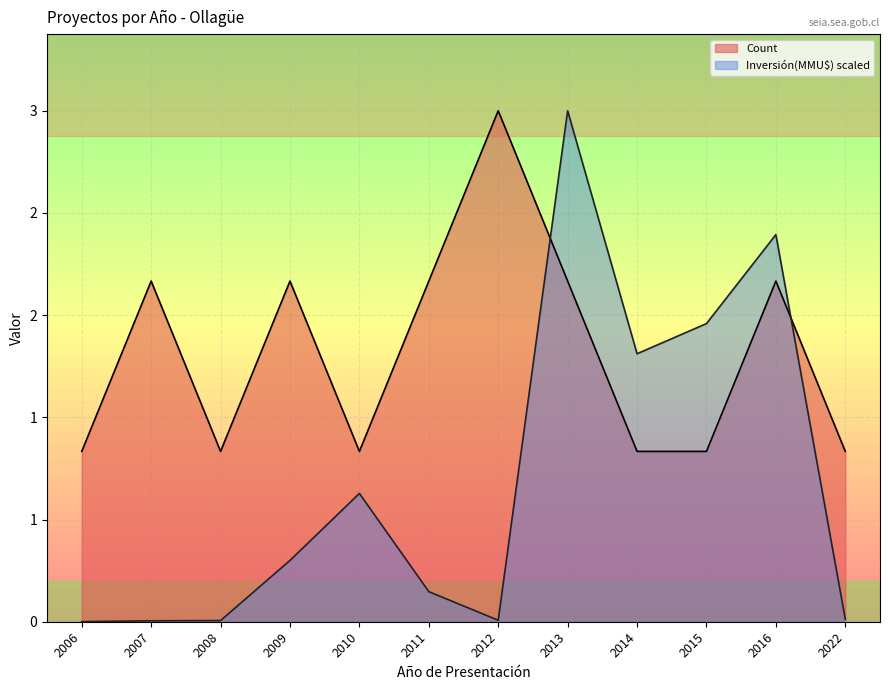

Is it true that Count equals 1.0 at 2008?

True